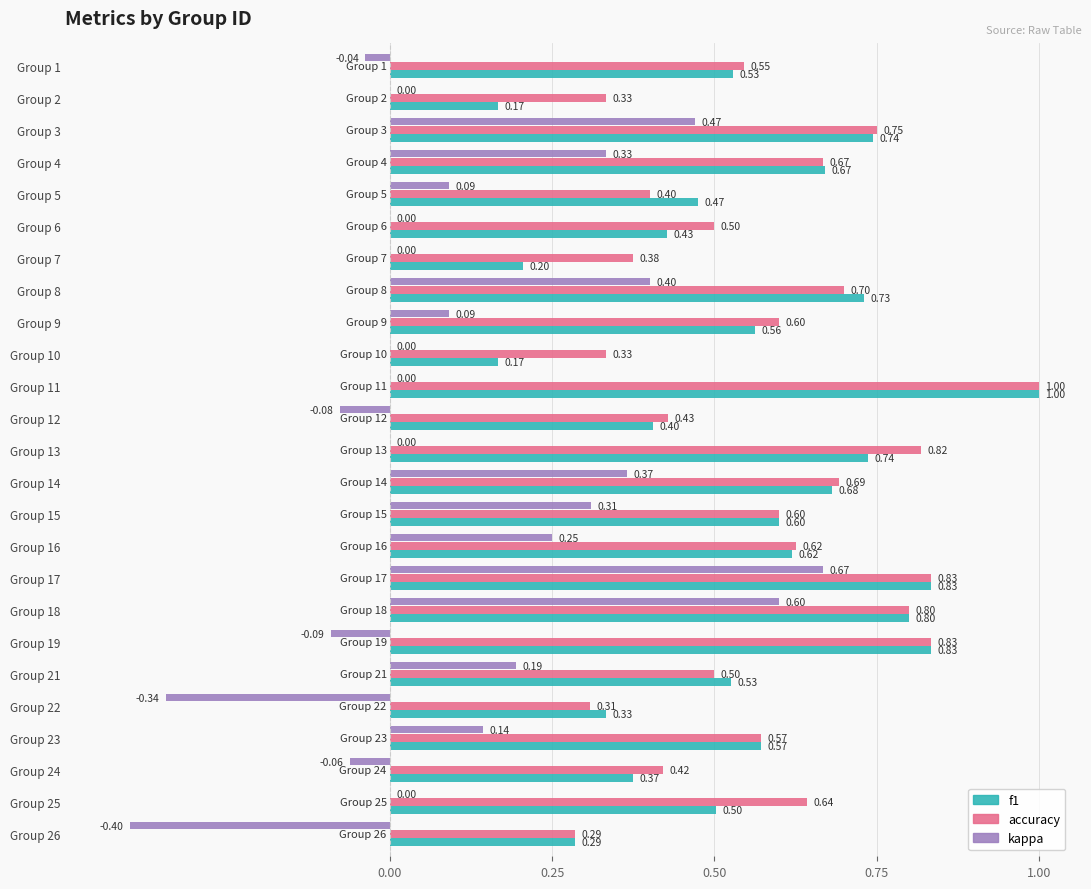

Count the number of data series in this chart.

3